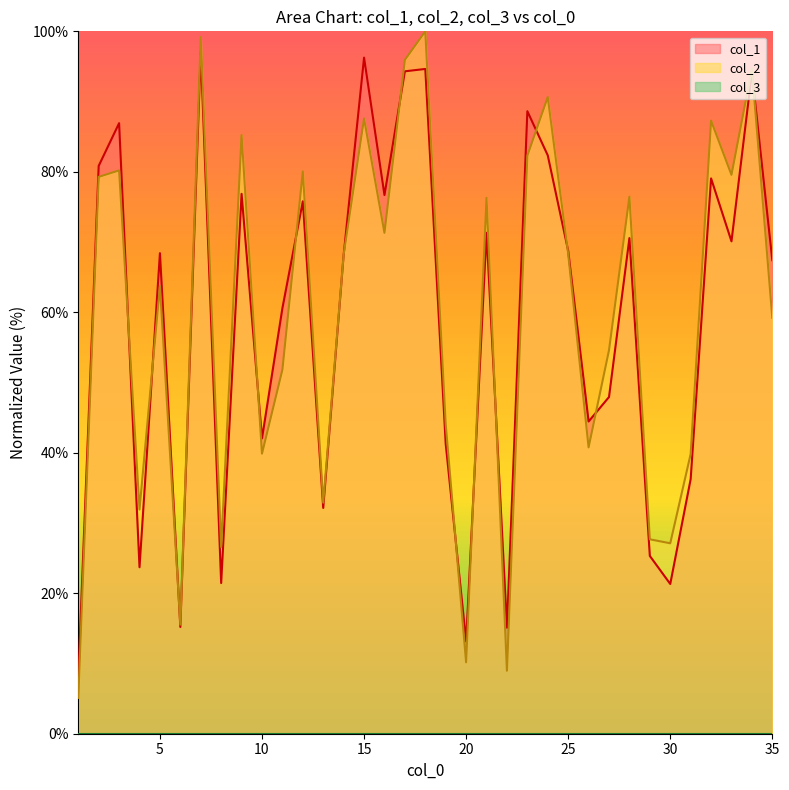

Count the number of data series in this chart.

3